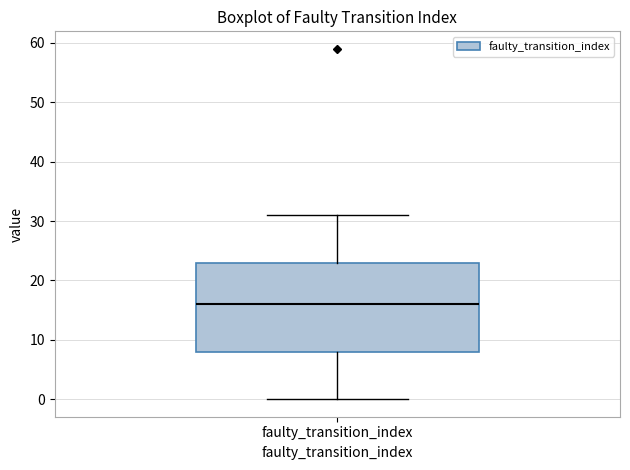

Where does the upper whisker of the box for faulty_transition_index end on the y-axis? The values are not printed on the chart, so give them approximately, as read against the axis.

31